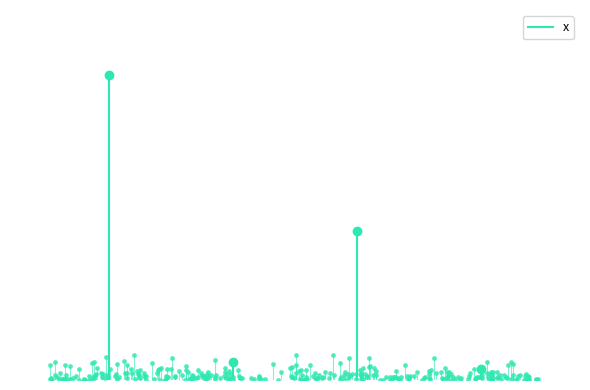

True or false: the data shows 0.0 at PER.

True